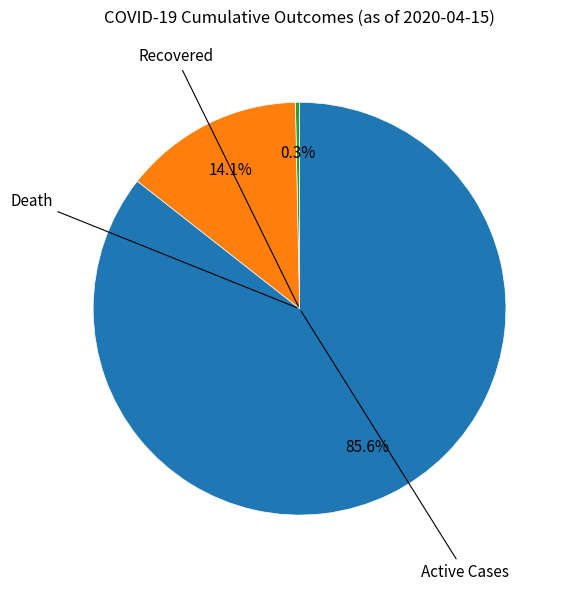

Is there a majority slice in this chart?

Yes